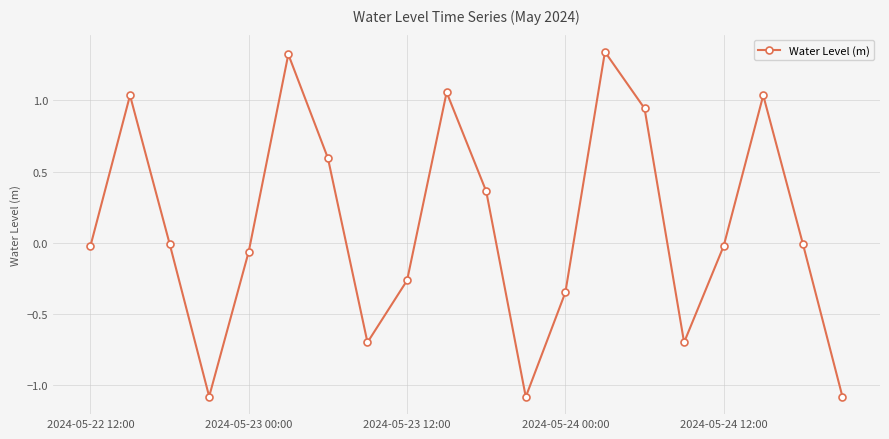

What is the value of the 8th point from the left?

-0.7